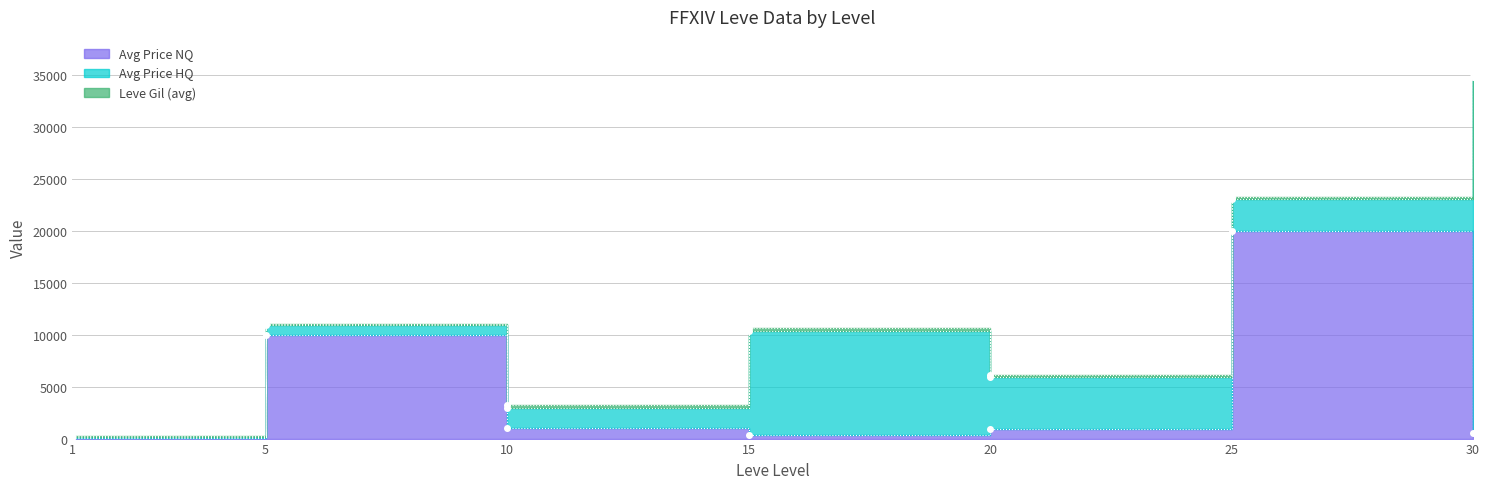

Where is Leve Gil (avg) nearest to the value 234?

15